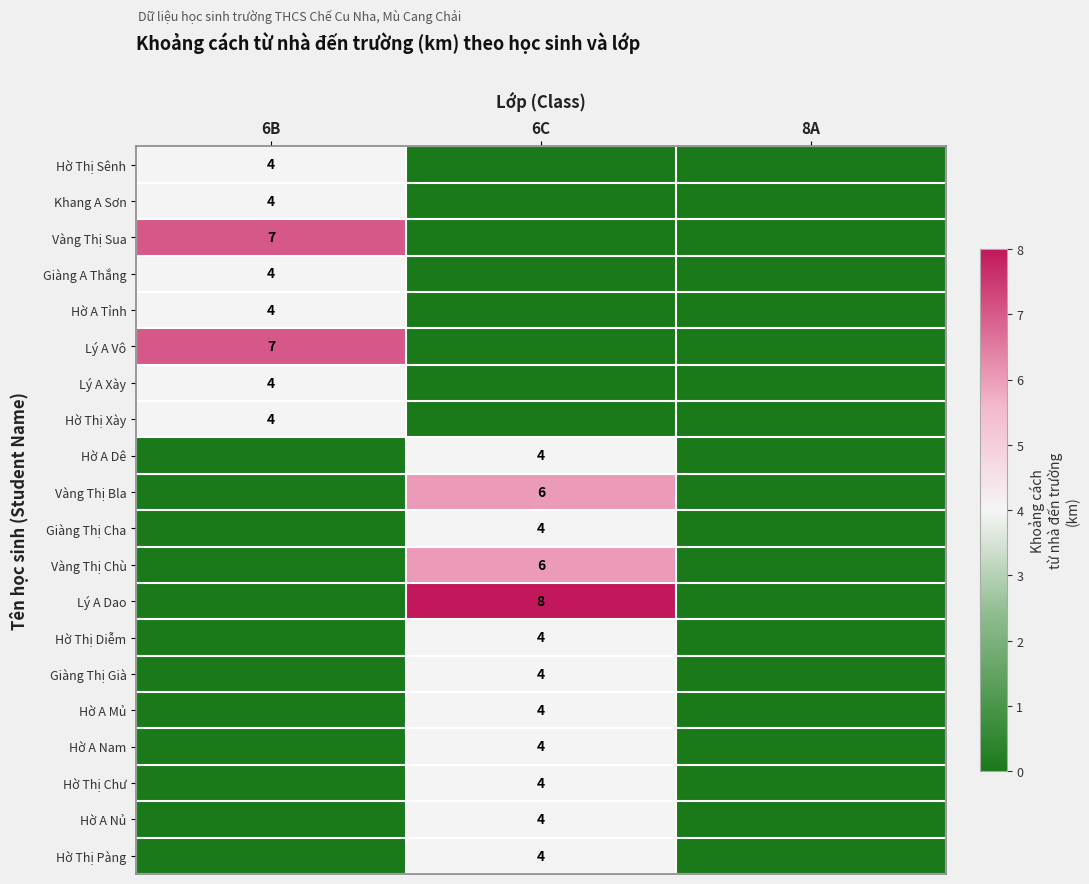

How many categories are shown in the chart?

3